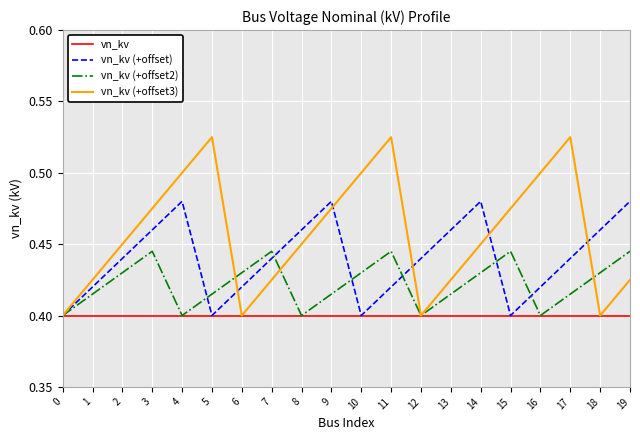

Which series has the largest total across all categories?

vn_kv (+offset3)